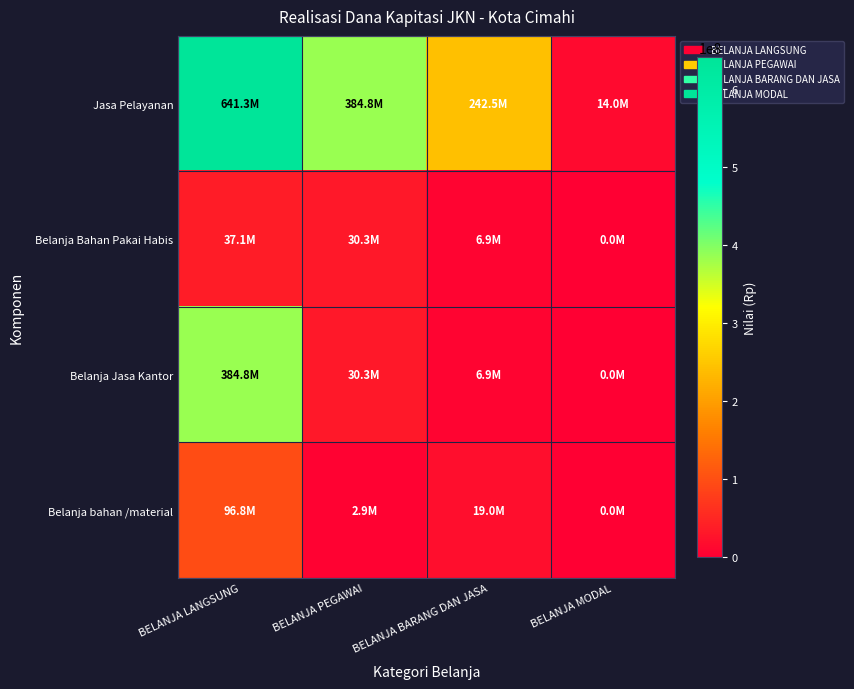

Which has a higher value, BELANJA PEGAWAI or BELANJA BARANG DAN JASA?

BELANJA PEGAWAI